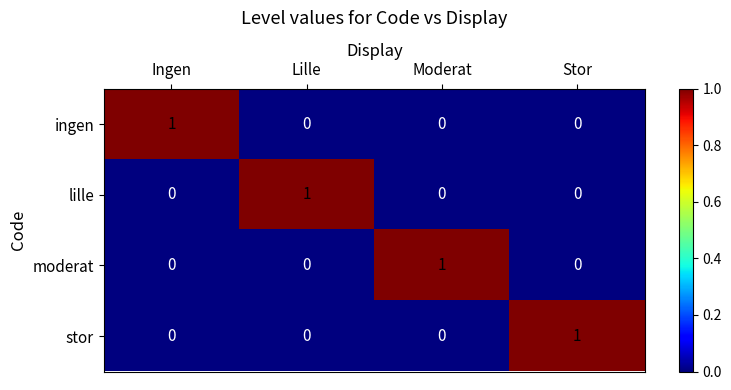

How many stor values are between 0 and 1?

4